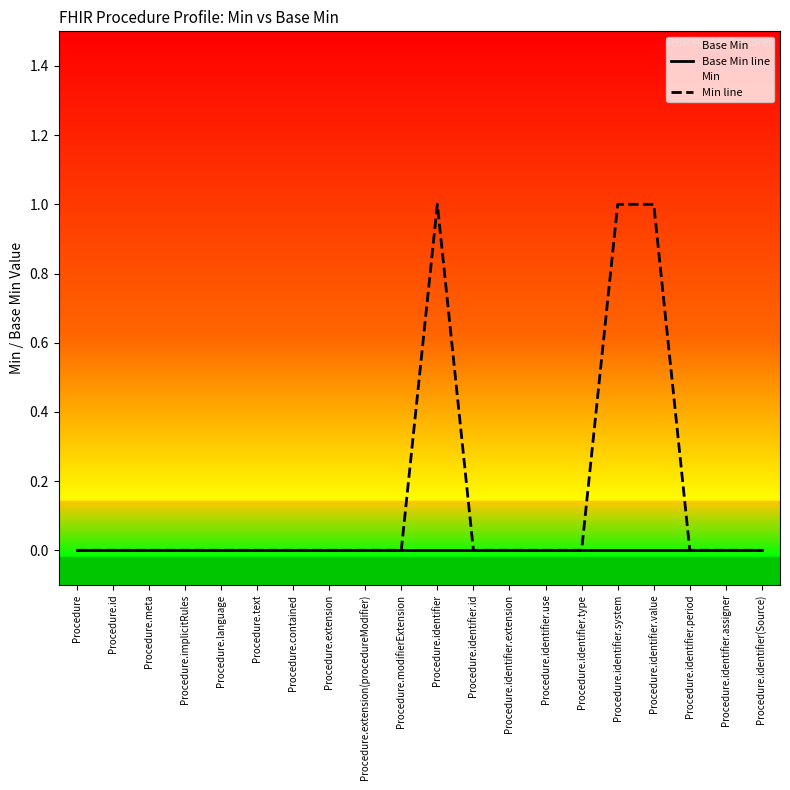

Reading left to right, extract all data points from this chart.

Base Min line: Procedure=0	Procedure.id=0	Procedure.meta=0	Procedure.implicitRules=0	Procedure.language=0	Procedure.text=0	Procedure.contained=0	Procedure.extension=0	Procedure.extension(procedureModifier)=0	Procedure.modifierExtension=0	Procedure.identifier=0	Procedure.identifier.id=0	Procedure.identifier.extension=0	Procedure.identifier.use=0	Procedure.identifier.type=0	Procedure.identifier.system=0	Procedure.identifier.value=0	Procedure.identifier.period=0	Procedure.identifier.assigner=0	Procedure.identifier(Source)=0
Min line: Procedure=0	Procedure.id=0	Procedure.meta=0	Procedure.implicitRules=0	Procedure.language=0	Procedure.text=0	Procedure.contained=0	Procedure.extension=0	Procedure.extension(procedureModifier)=0	Procedure.modifierExtension=0	Procedure.identifier=1	Procedure.identifier.id=0	Procedure.identifier.extension=0	Procedure.identifier.use=0	Procedure.identifier.type=0	Procedure.identifier.system=1	Procedure.identifier.value=1	Procedure.identifier.period=0	Procedure.identifier.assigner=0	Procedure.identifier(Source)=0